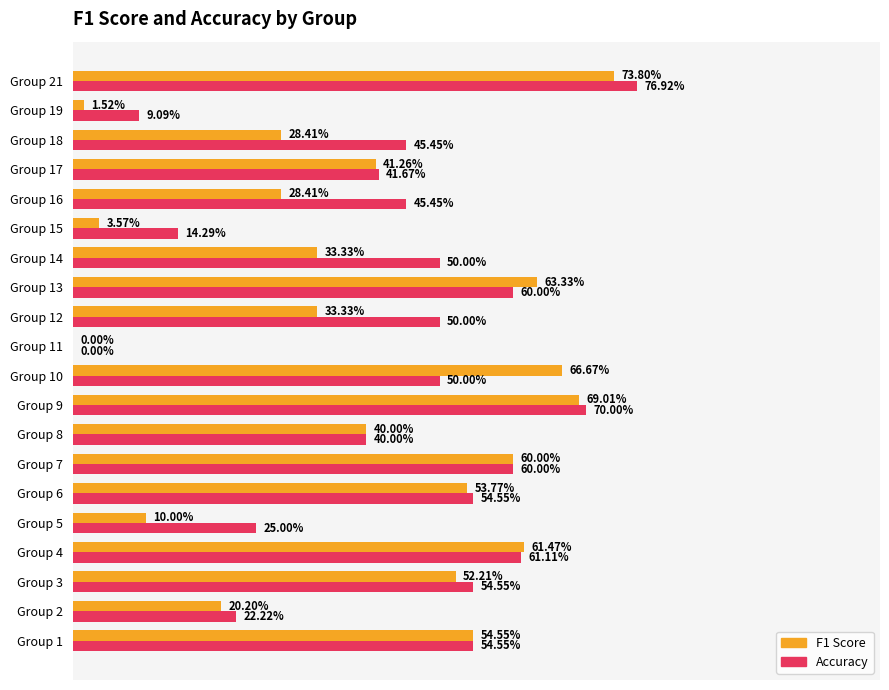

What is the value of the Accuracy bar at the 18th from the left?

0.5